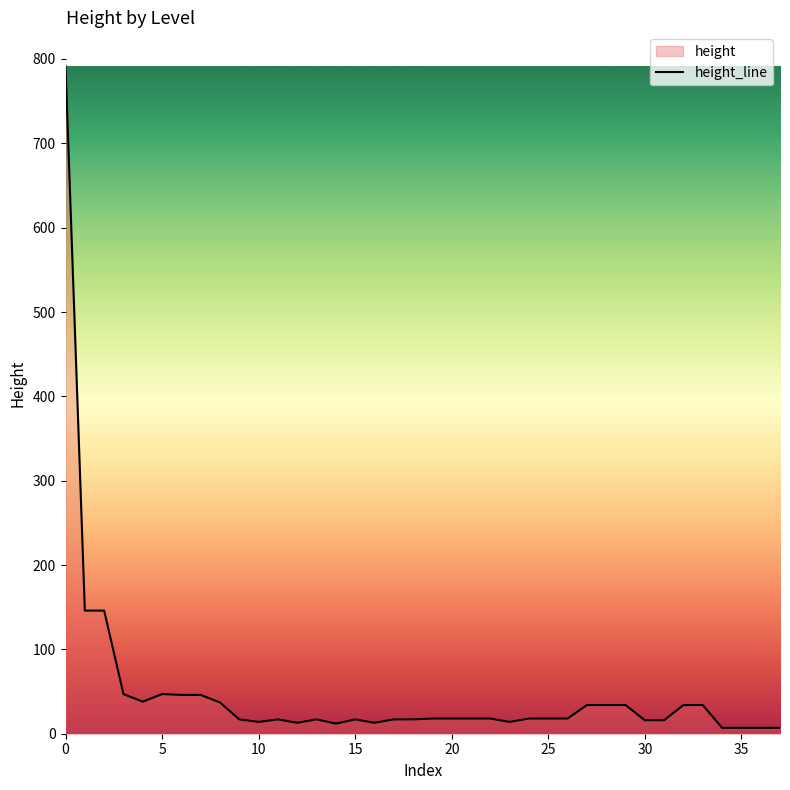

The chart shows a value of 12 at 5. True or false?

False